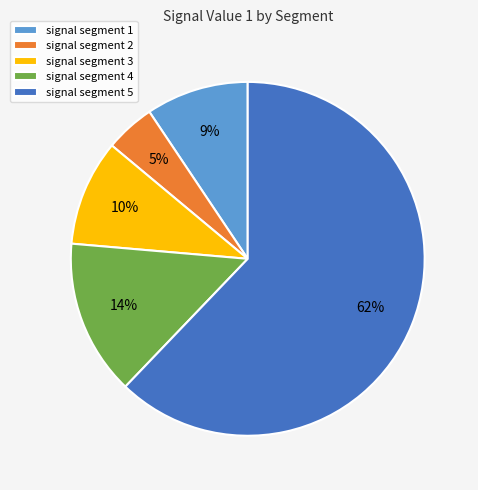

Which category has the smallest portion of the pie?

signal segment 2